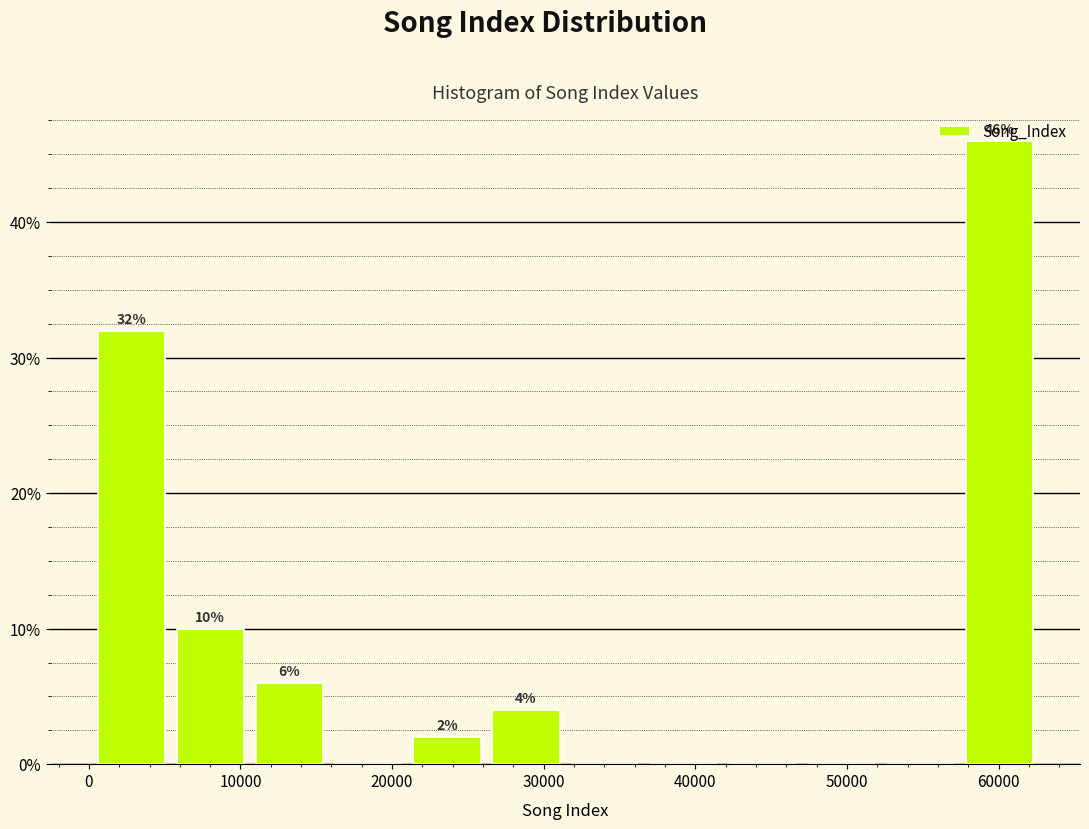

Which range on the x-axis has the tallest bar?

57000 to 63000